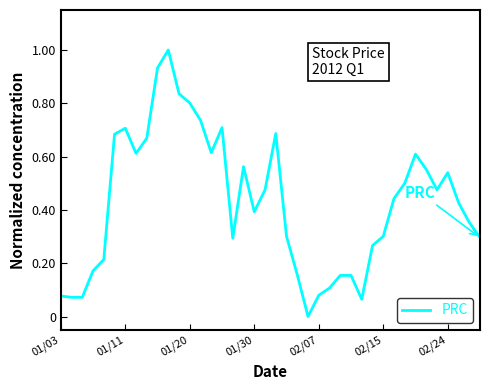

What is the maximum value shown in the chart?

1.0